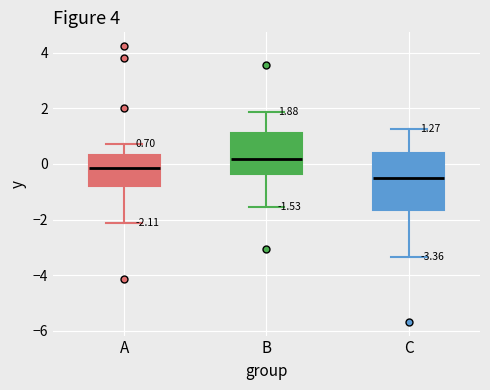

Which box is the tallest, from its lower edge to its upper edge?

C